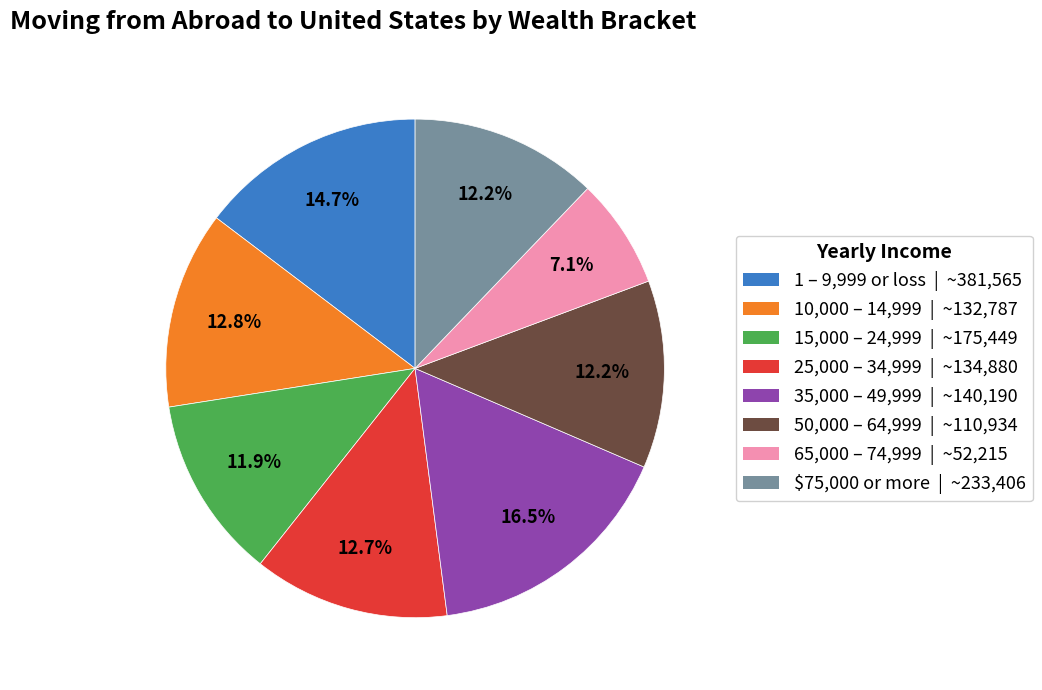

Is there a majority slice in this chart?

No